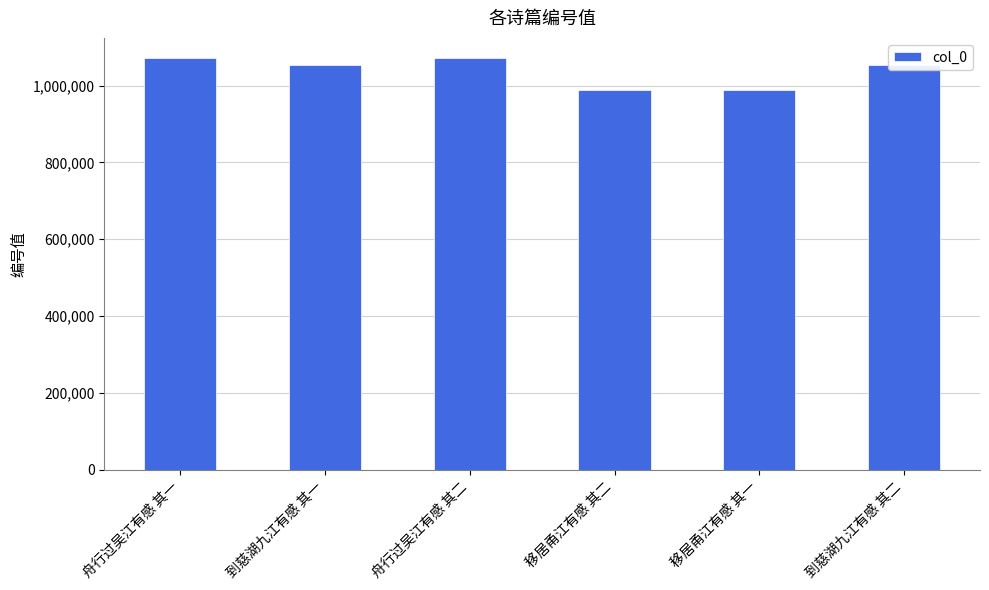

Does the chart contain any negative values?

No